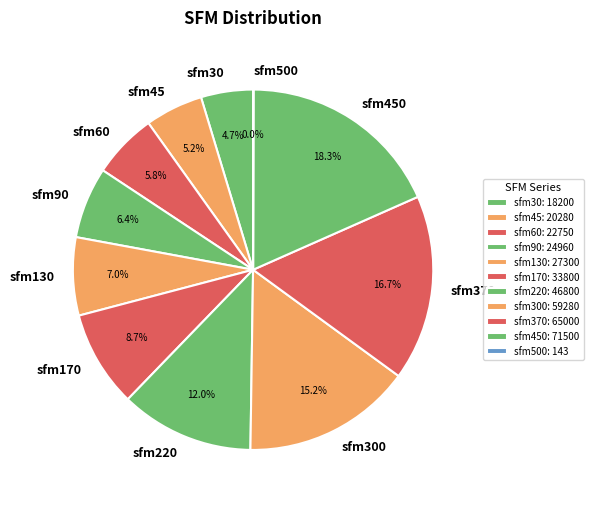

What percentage is NOT represented by sfm450?

81.7%